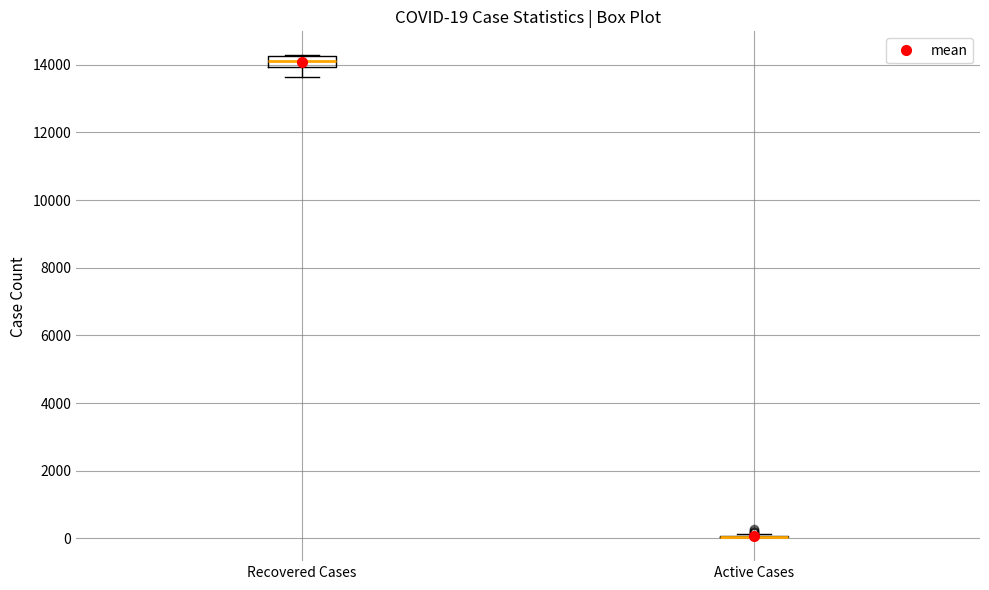

Comparing the boxes themselves (not the whiskers), which one is the tallest?

Recovered Cases